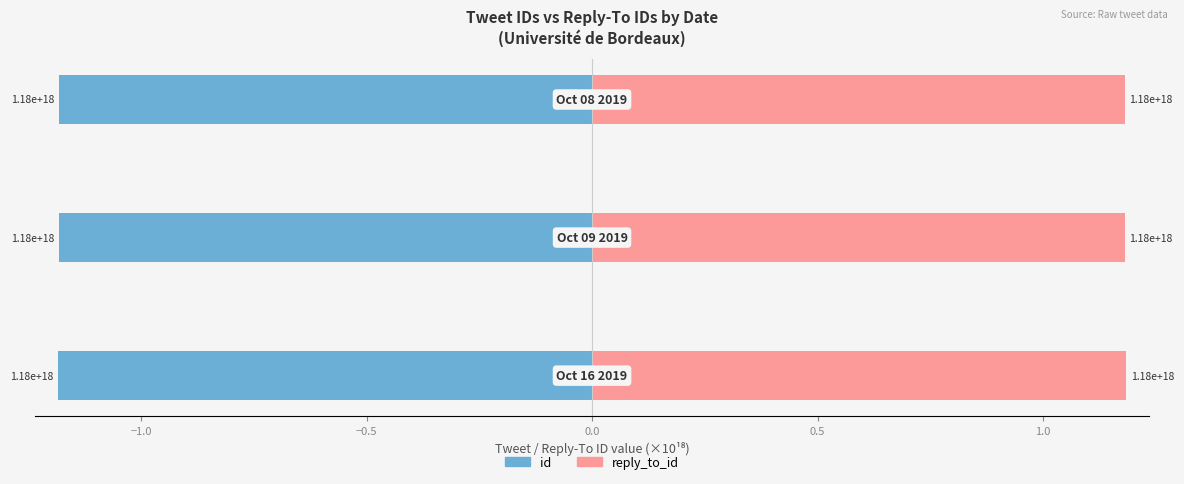

What is the sum of all reply_to_id values?

3.5